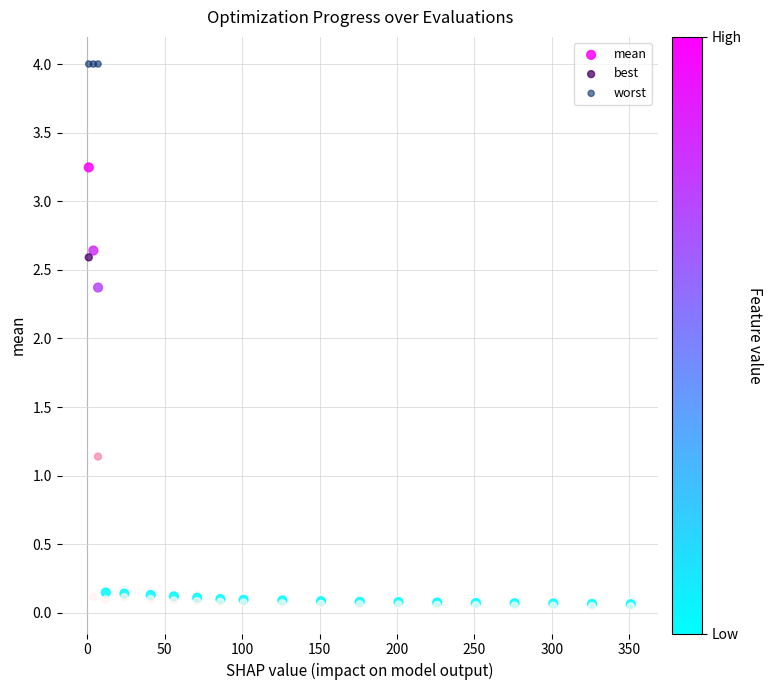

Which series contains the highest Y value?

worst